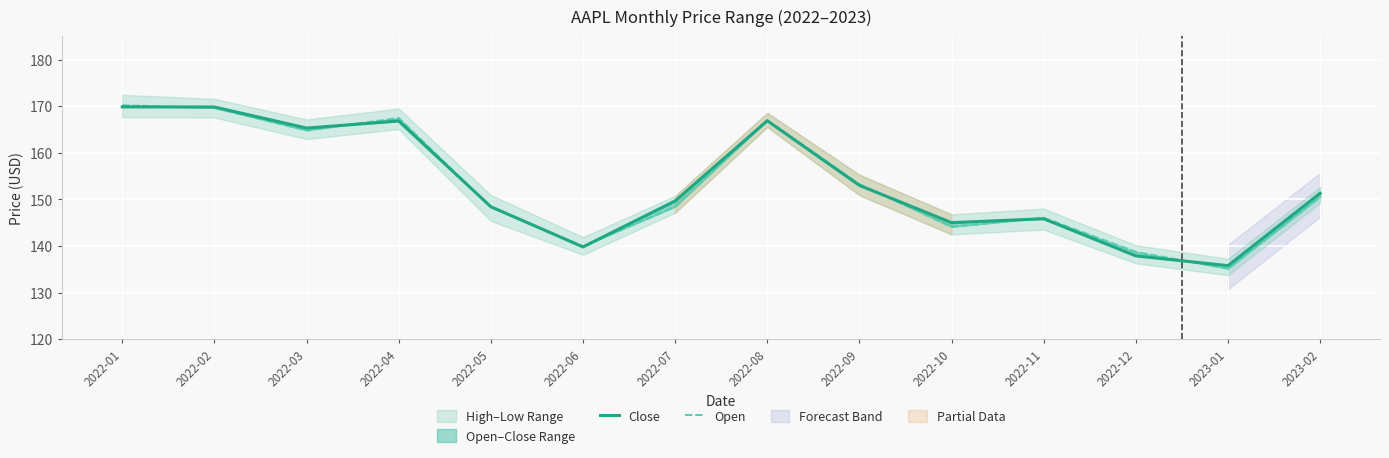

At how many categories does at least one series exceed 149?

8